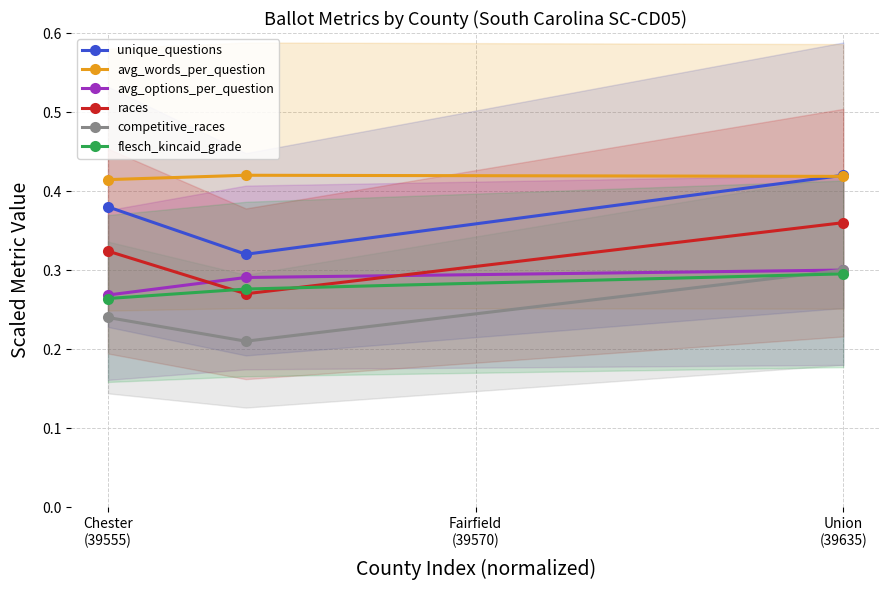

At Union
(39635), list the series in order from smallest to largest.

flesch_kincaid_grade, avg_options_per_question, competitive_races, races, avg_words_per_question, unique_questions